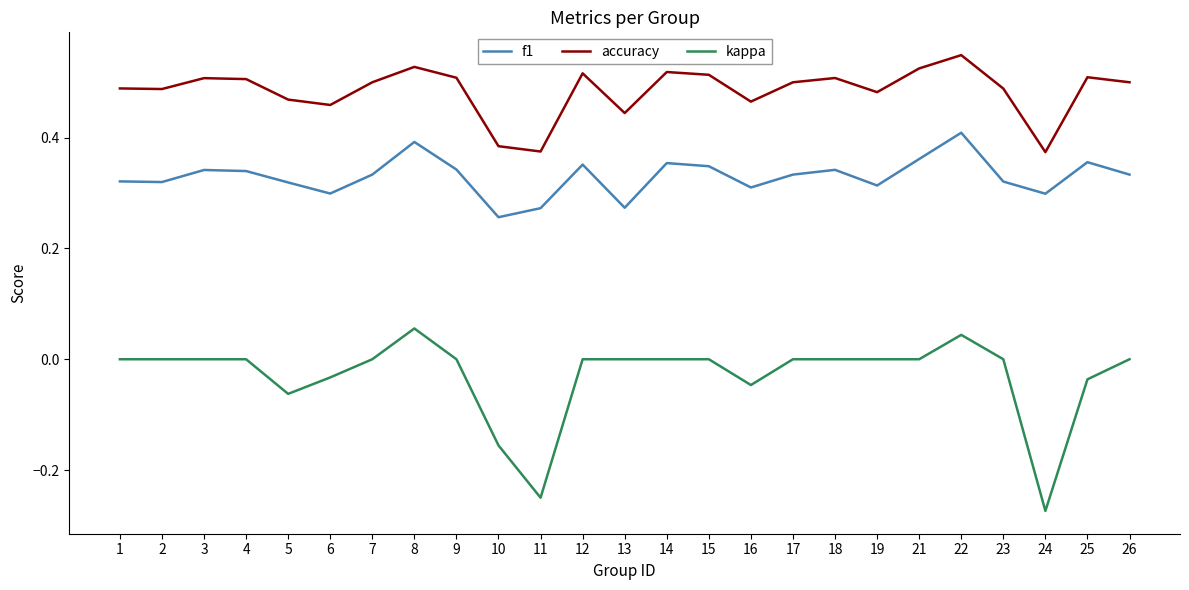

True or false: kappa and accuracy intersect in this chart.

False